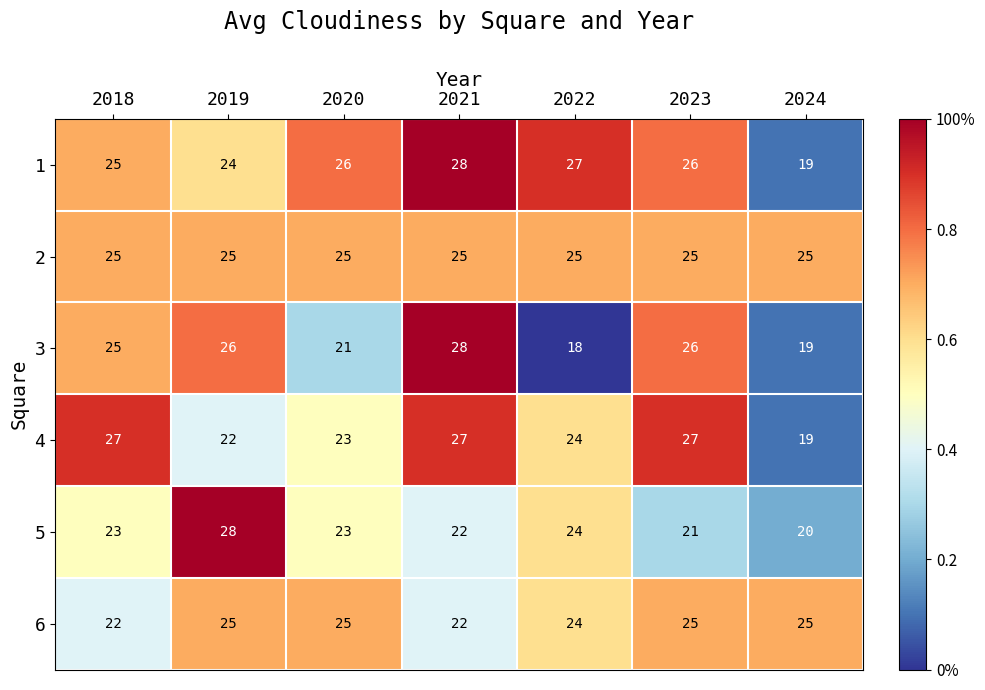

Between 2021 and 2022, which series saw the biggest shift?

3